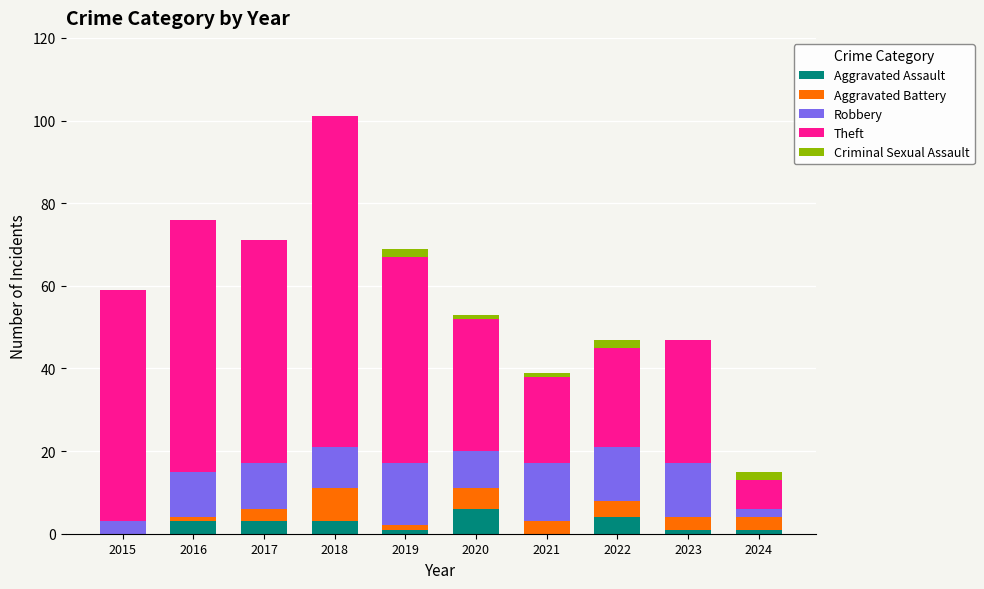

What are all the series names shown in the legend?

Aggravated Assault, Aggravated Battery, Robbery, Theft, Criminal Sexual Assault